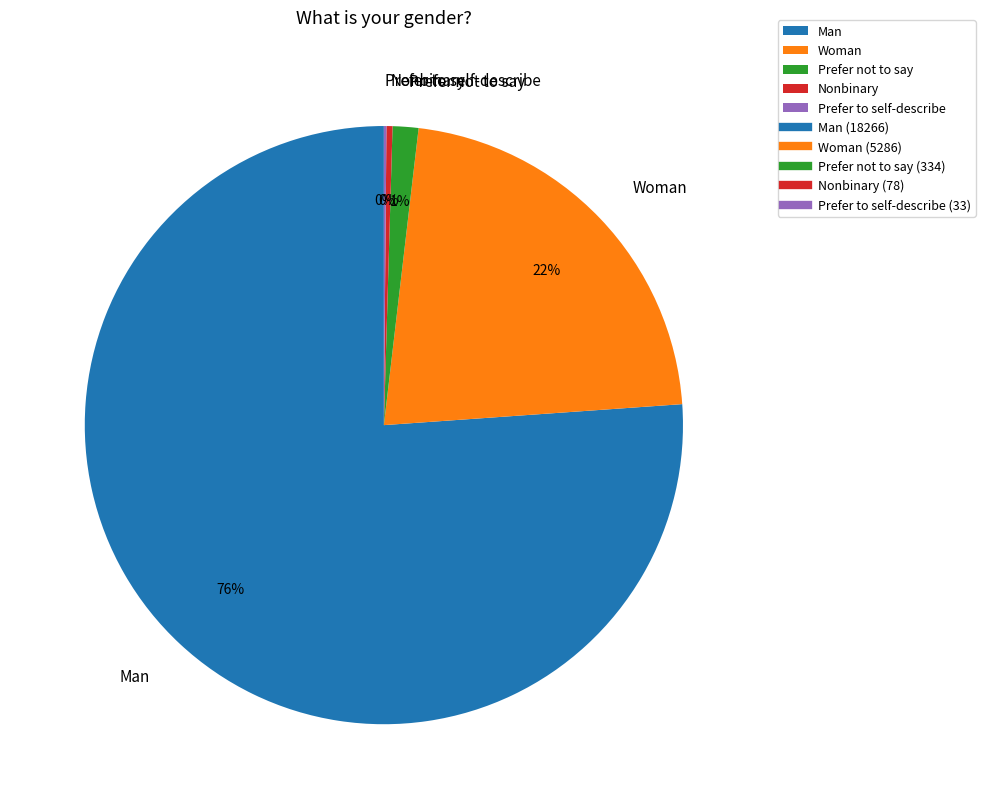

To the nearest percent, what percentage of the pie is Woman?

22%